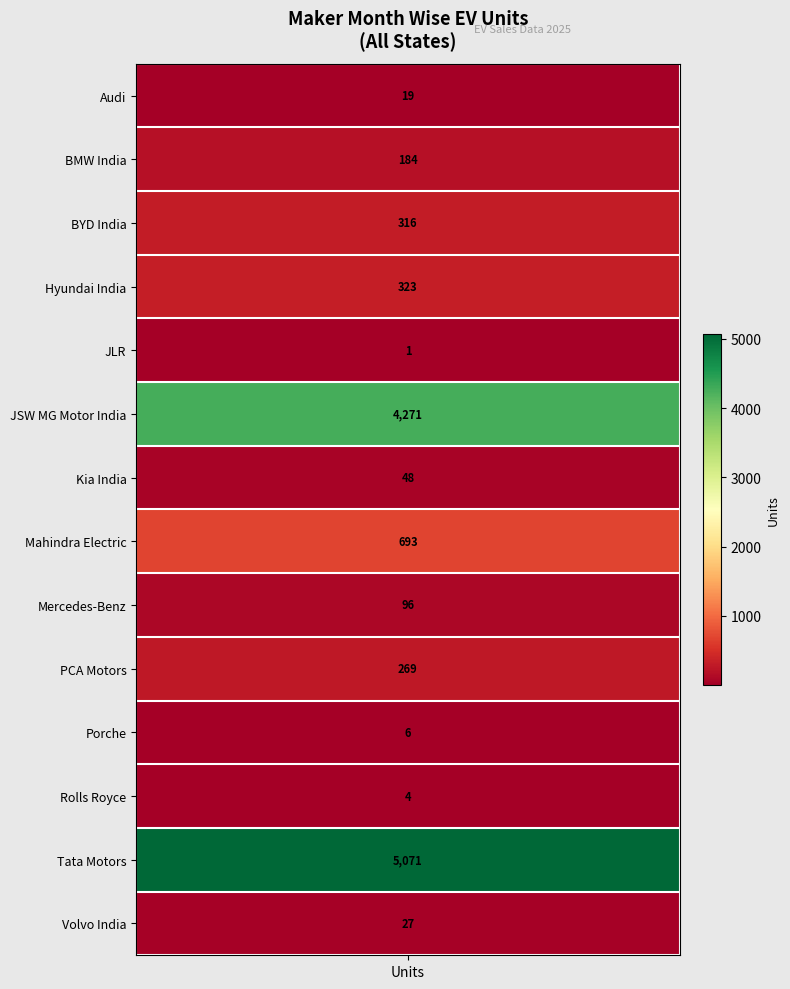

What is the minimum value shown in the chart?

1